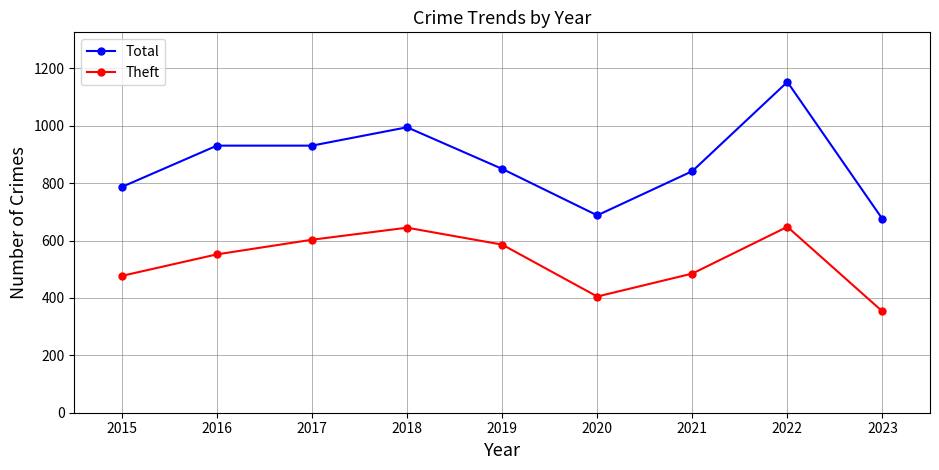

What is the difference between the Total values at 2022 and 2015?

366